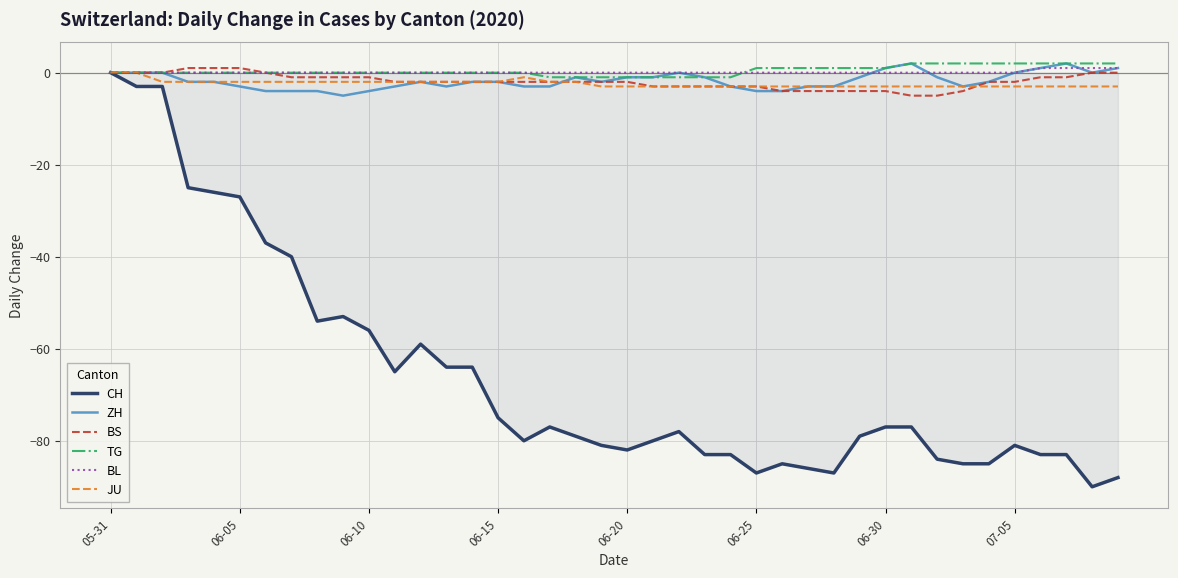

What is the minimum value shown in the chart?

-90